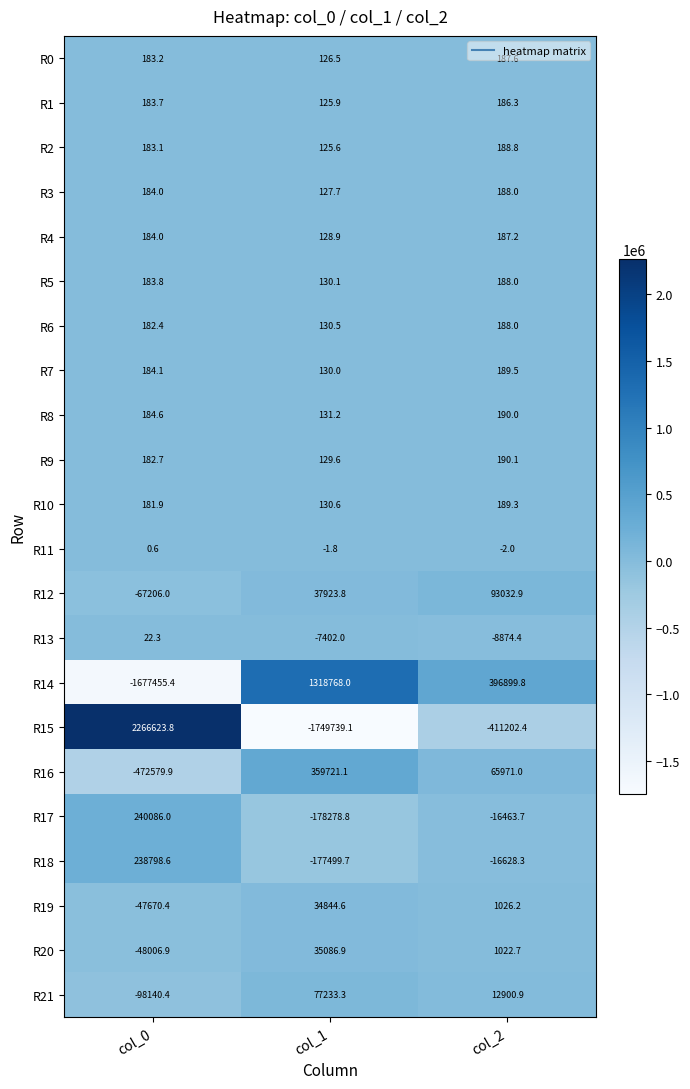

Which series changed the most between col_0 and col_1?

R15